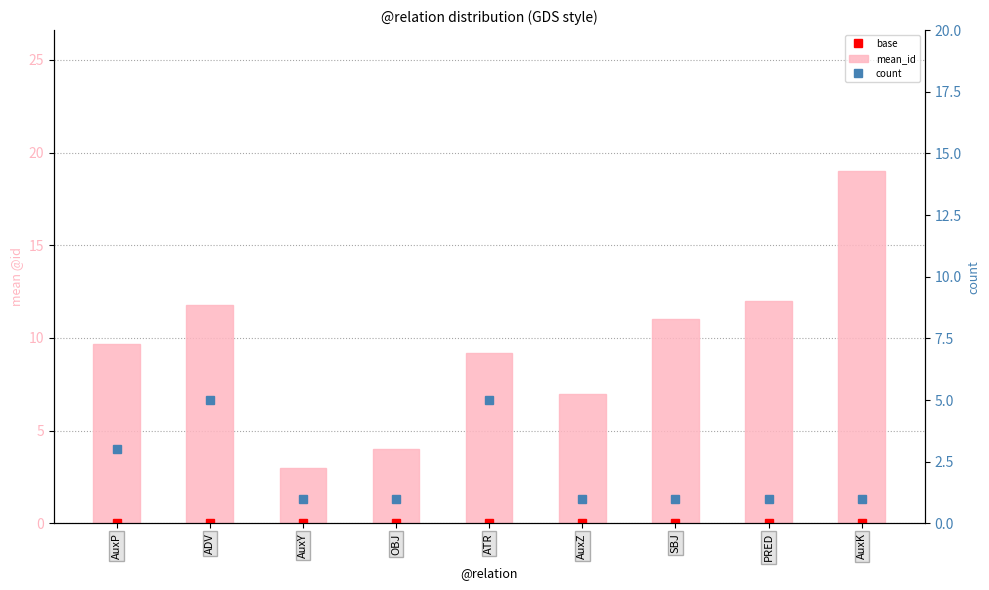

Count the number of data series in this chart.

3